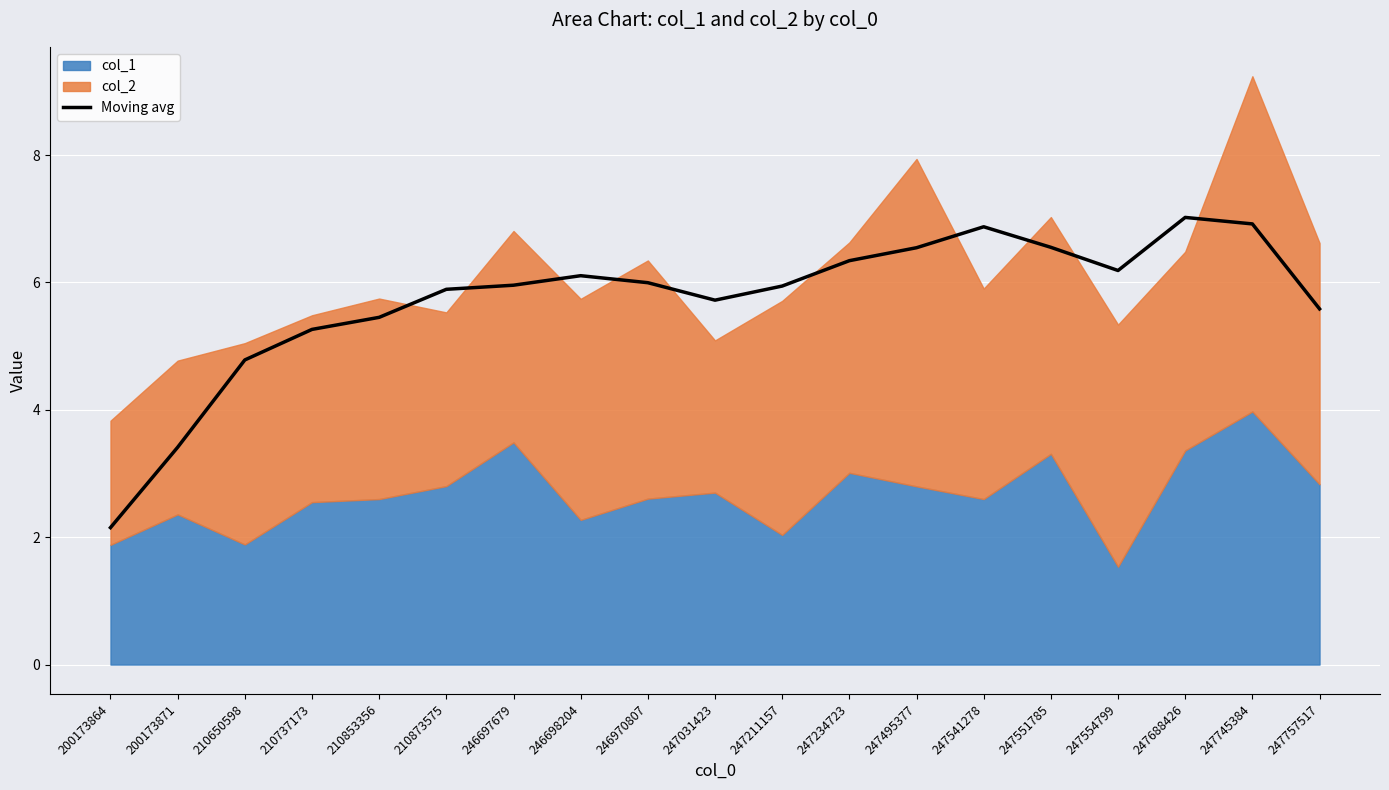

The value of Moving avg at 246970807 is 3.1. True or false?

False